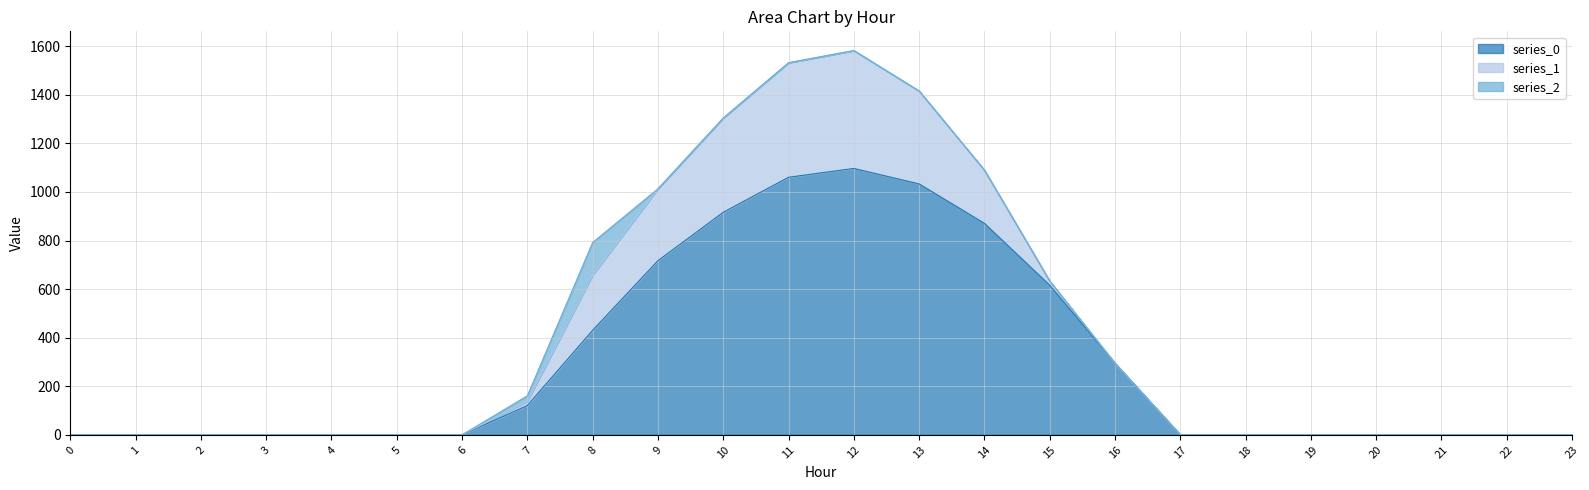

How many lines are shown in the chart?

3